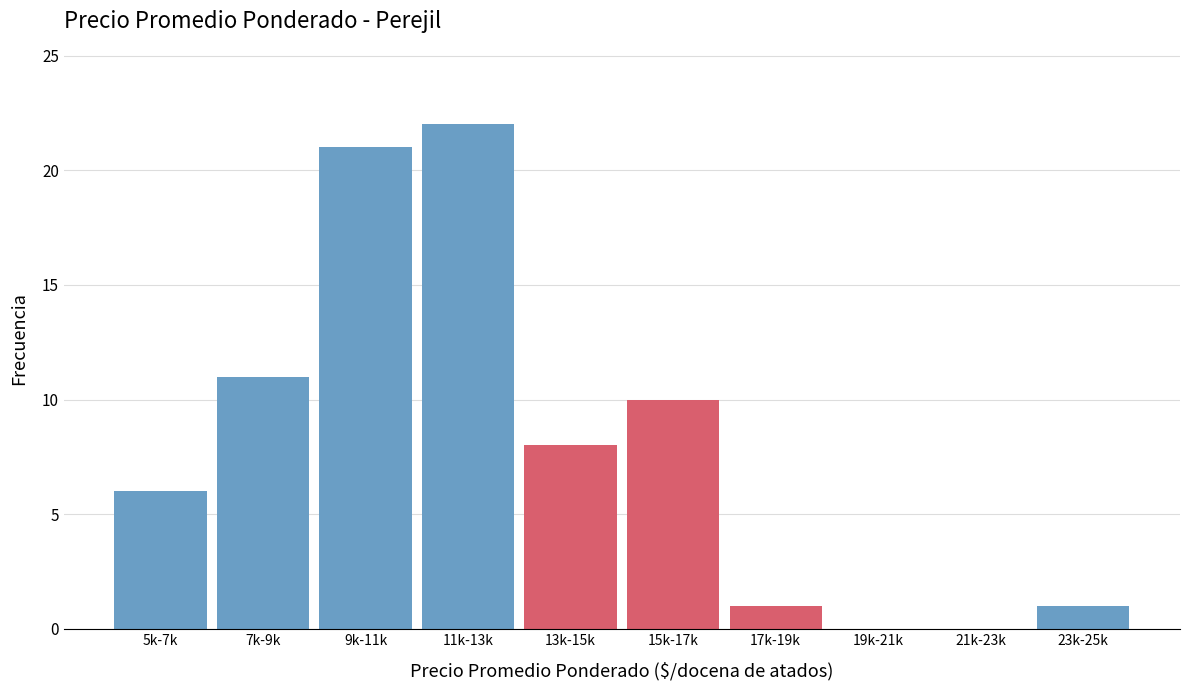

Reading left to right, transcribe all the data shown in this chart.

5k-7k=6	7k-9k=11	9k-11k=21	11k-13k=22	13k-15k=8	15k-17k=10	17k-19k=1	19k-21k=0	21k-23k=0	23k-25k=1